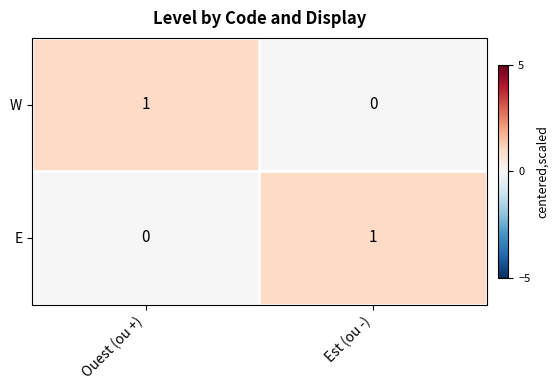

At which label does E reach its peak?

Est (ou -)